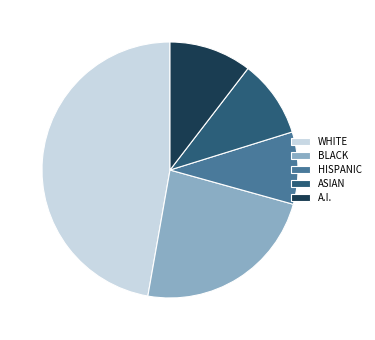

Which category has the smallest portion of the pie?

HISPANIC